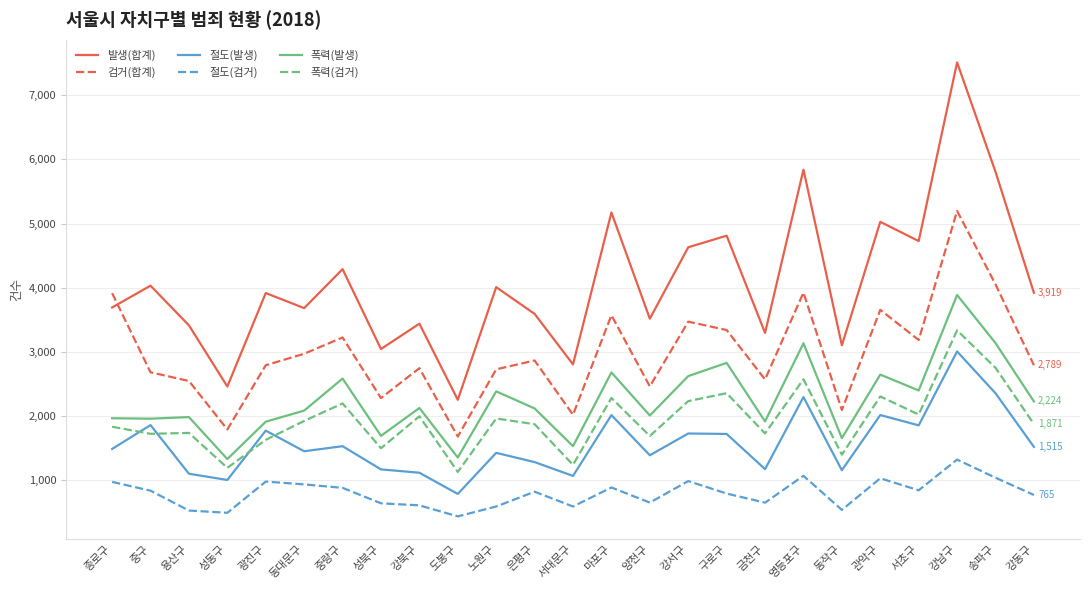

In 절도(발생), how many points are lower than both neighbors (excluding endpoints)?

8